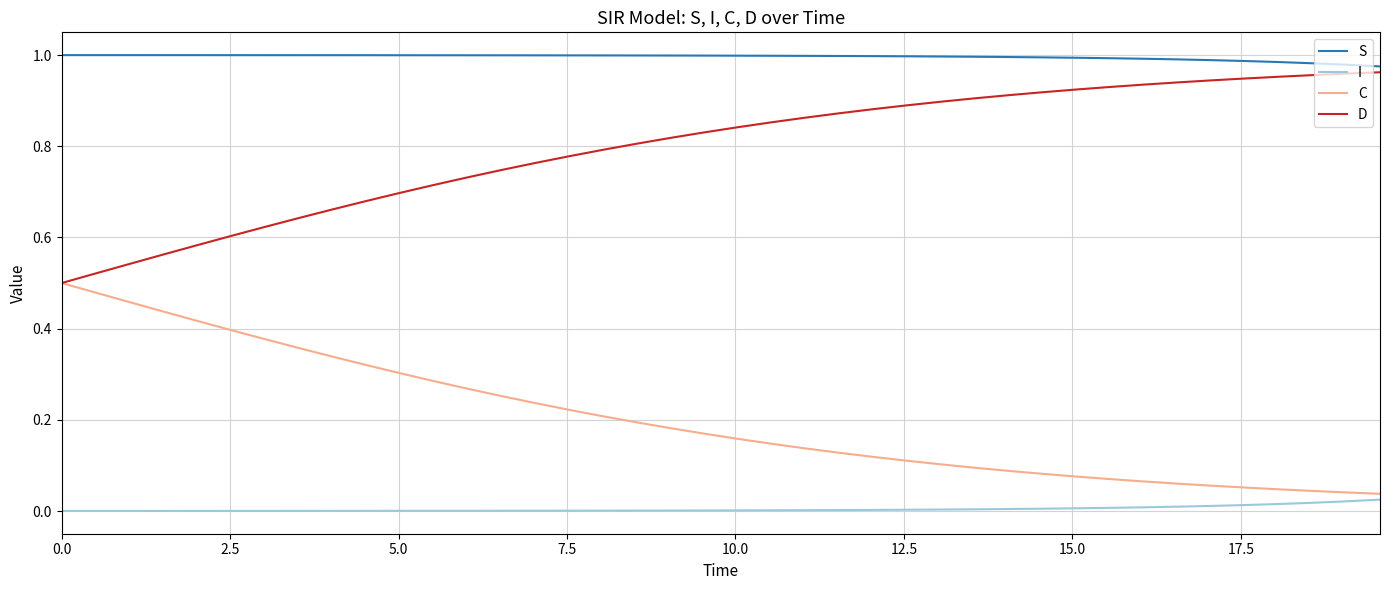

Which series has the largest total across all categories?

S